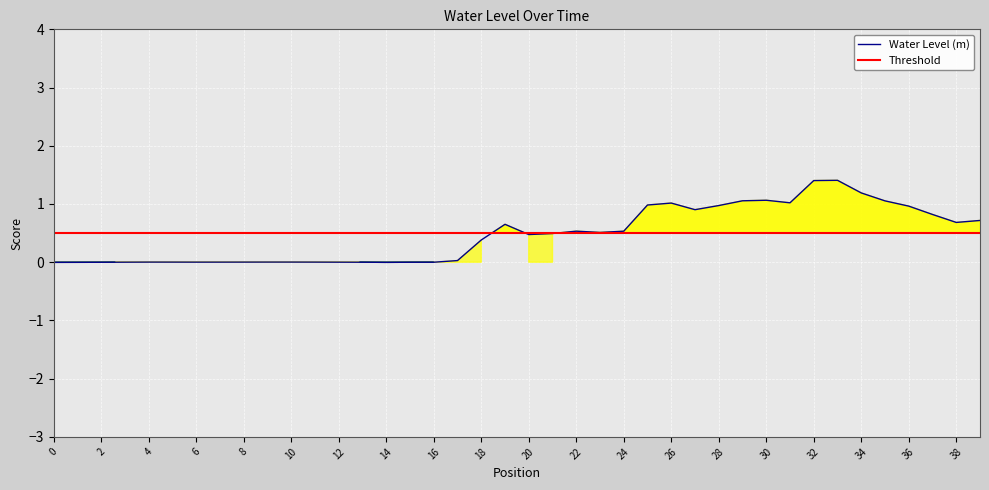

What is the highest value of the Water Level (m) series?

1.4